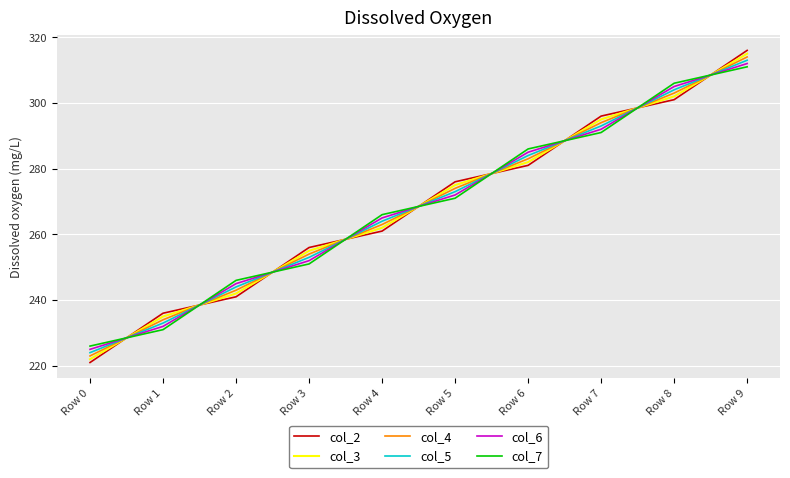

The col_3 series shows 435.3 at Row 2. True or false?

False